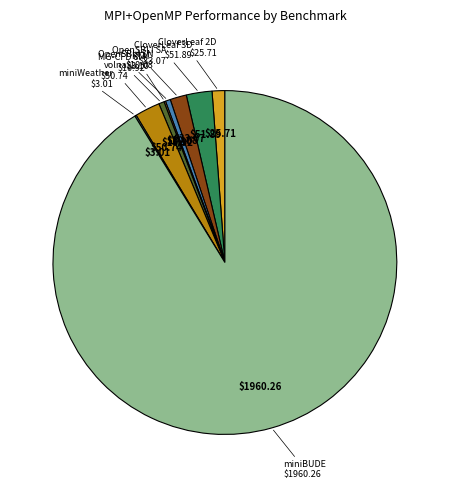

What is the majority slice?

miniBUDE